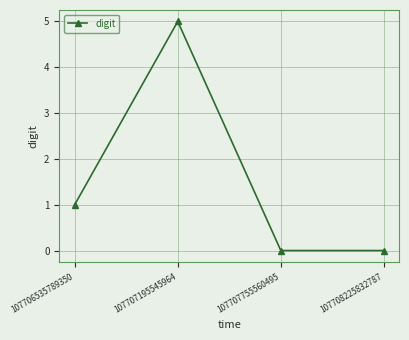

What is the sum of all values?

6